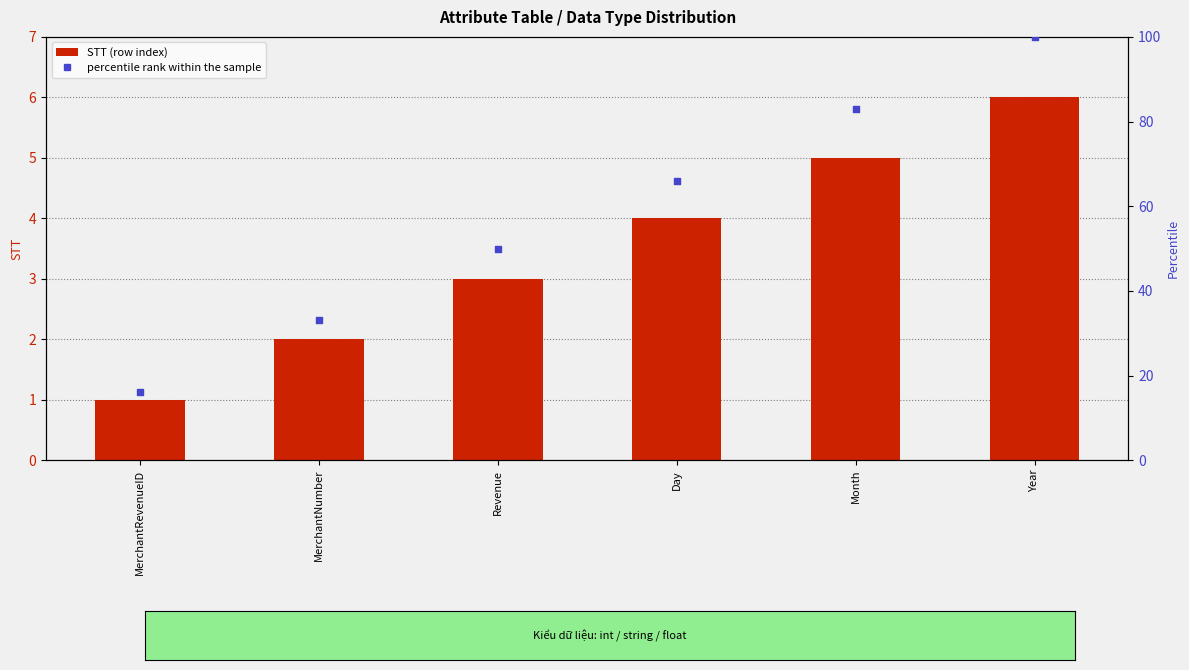

What is the total value across all series at Year?

106